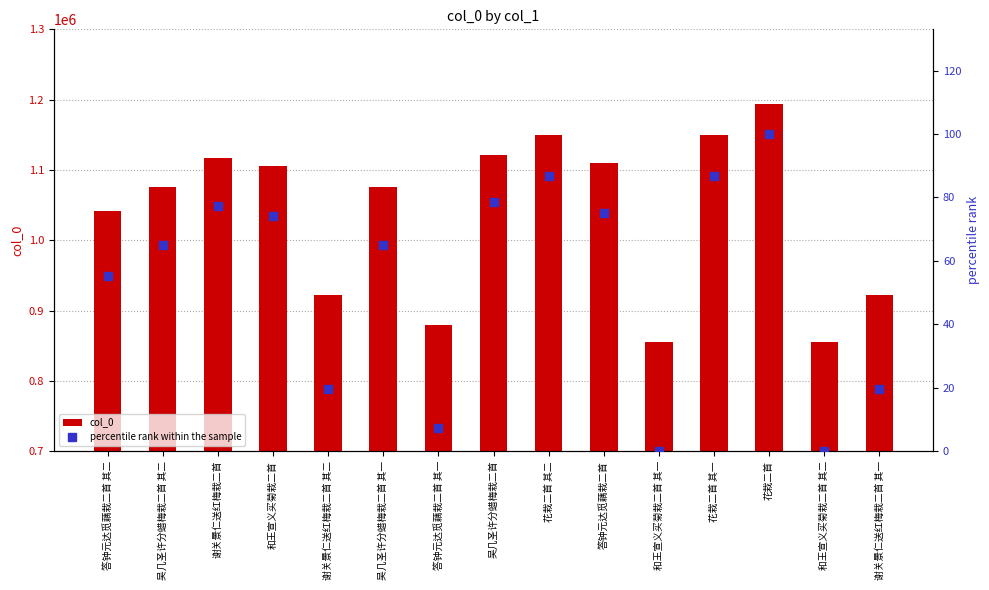

What are all the series names shown in the legend?

col_0, percentile rank within the sample